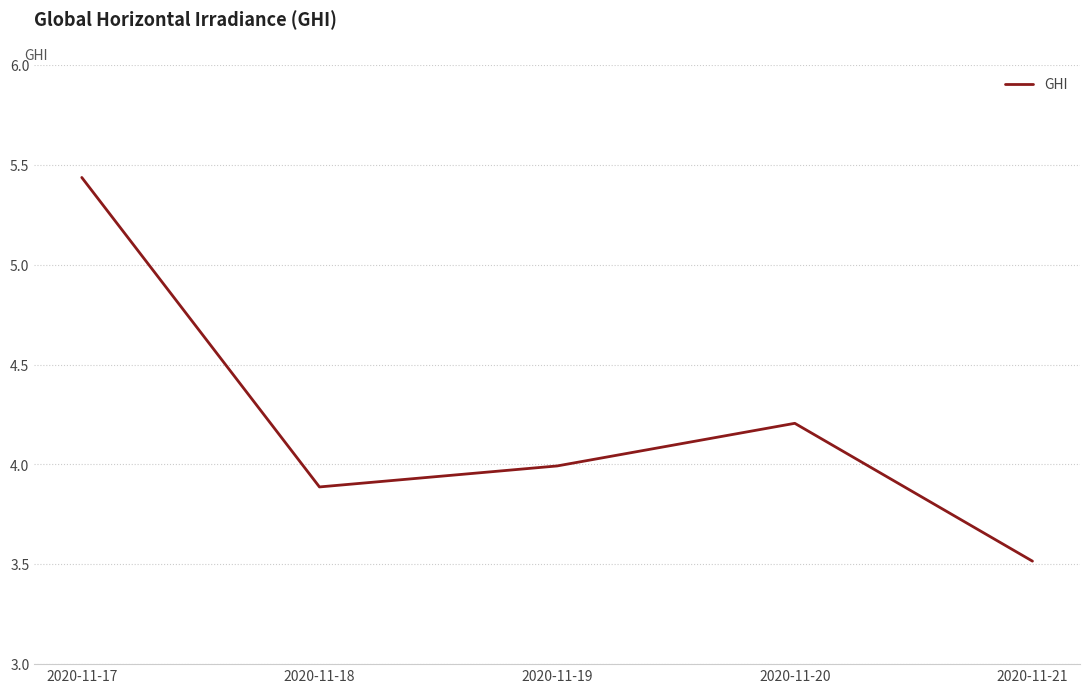

What is the sum of all values?

21.0